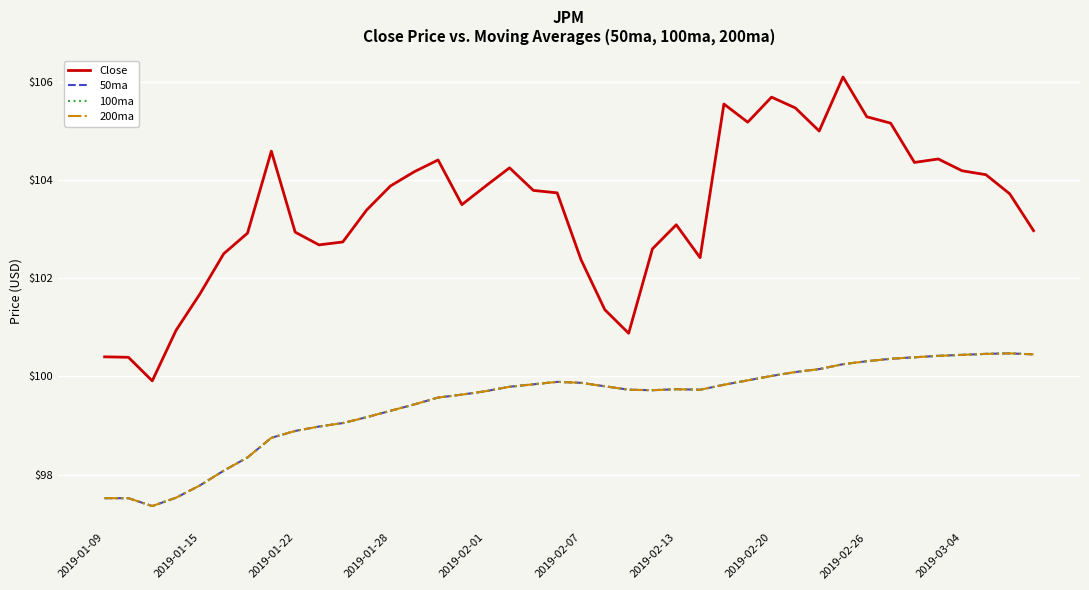

Reading left to right, list all the values displayed in this chart.

Close: 100.4	100.4	99.9	100.9	101.7	102.5	102.9	104.6	102.9	102.7	102.7	103.4	103.9	104.2	104.4	103.5	103.9	104.2	103.8	103.7	102.4	101.4	100.9	102.6	103.1	102.4	105.5	105.2	105.7	105.5	105.0	106.1	105.3	105.2	104.4	104.4	104.2	104.1	103.7	103.0
50ma: 97.5	97.5	97.4	97.5	97.8	98.1	98.3	98.8	98.9	99.0	99.0	99.2	99.3	99.4	99.6	99.6	99.7	99.8	99.8	99.9	99.9	99.8	99.7	99.7	99.7	99.7	99.8	99.9	100.0	100.1	100.2	100.2	100.3	100.4	100.4	100.4	100.4	100.5	100.5	100.5
100ma: 97.5	97.5	97.4	97.5	97.8	98.1	98.3	98.8	98.9	99.0	99.0	99.2	99.3	99.4	99.6	99.6	99.7	99.8	99.8	99.9	99.9	99.8	99.7	99.7	99.7	99.7	99.8	99.9	100.0	100.1	100.2	100.2	100.3	100.4	100.4	100.4	100.4	100.5	100.5	100.5
200ma: 97.5	97.5	97.4	97.5	97.8	98.1	98.3	98.8	98.9	99.0	99.0	99.2	99.3	99.4	99.6	99.6	99.7	99.8	99.8	99.9	99.9	99.8	99.7	99.7	99.7	99.7	99.8	99.9	100.0	100.1	100.2	100.2	100.3	100.4	100.4	100.4	100.4	100.5	100.5	100.5